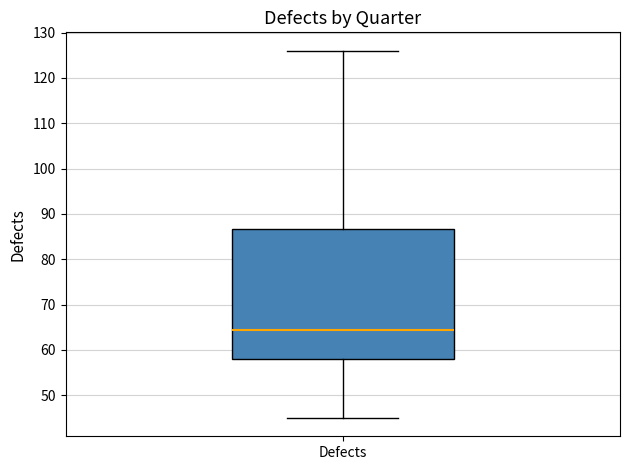

Read this box plot against the y-axis: the position of the median line, the range covered by the box, and the ends of both whiskers. The values are not printed on the chart, so give them approximately, as read against the axis.

median 65, box 58 to 87, whiskers 45 to 126